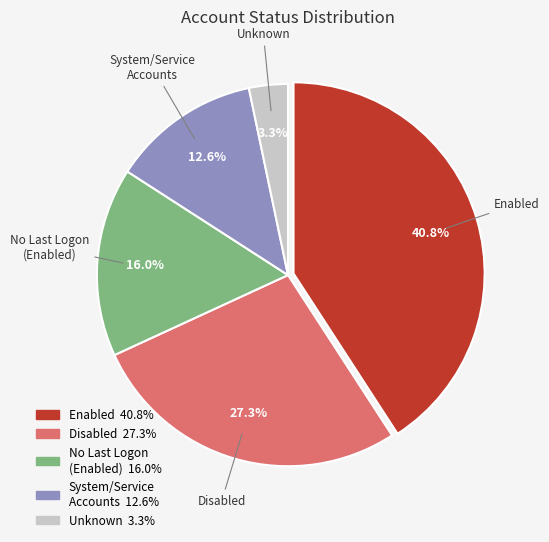

Does any single category account for the majority?

No